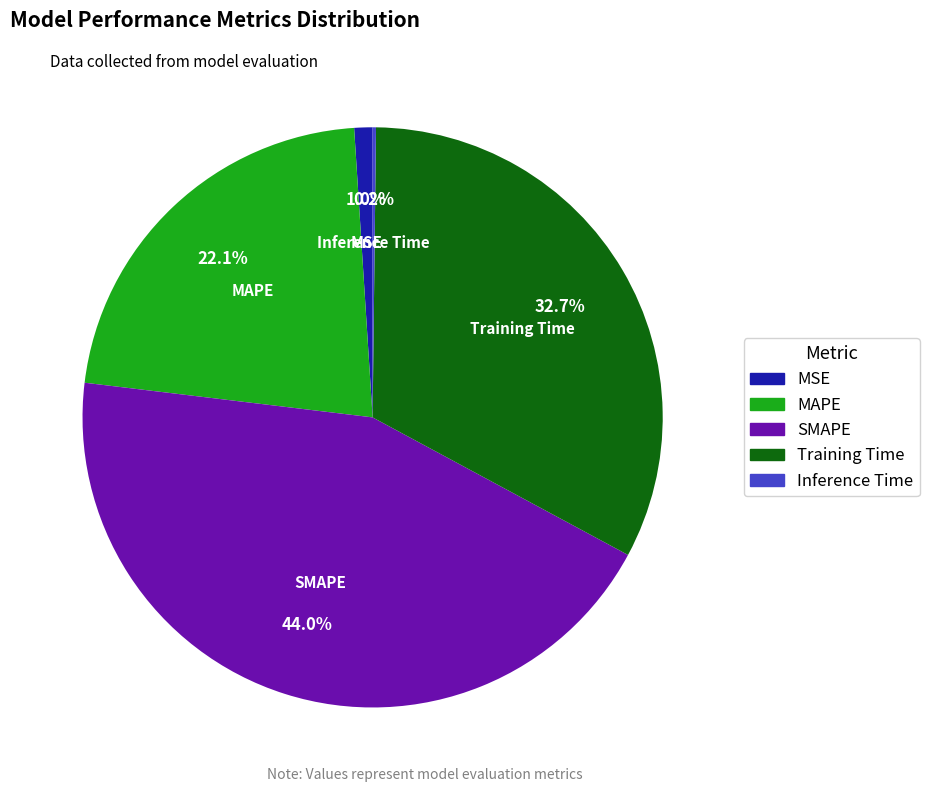

Is SMAPE the majority of the pie?

No